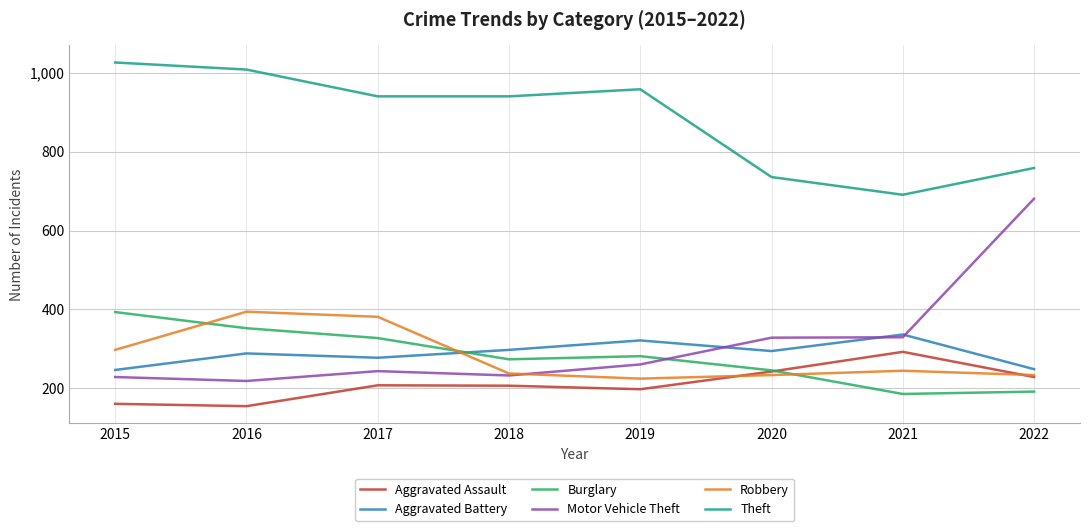

What is the lowest value of the Theft series?

691